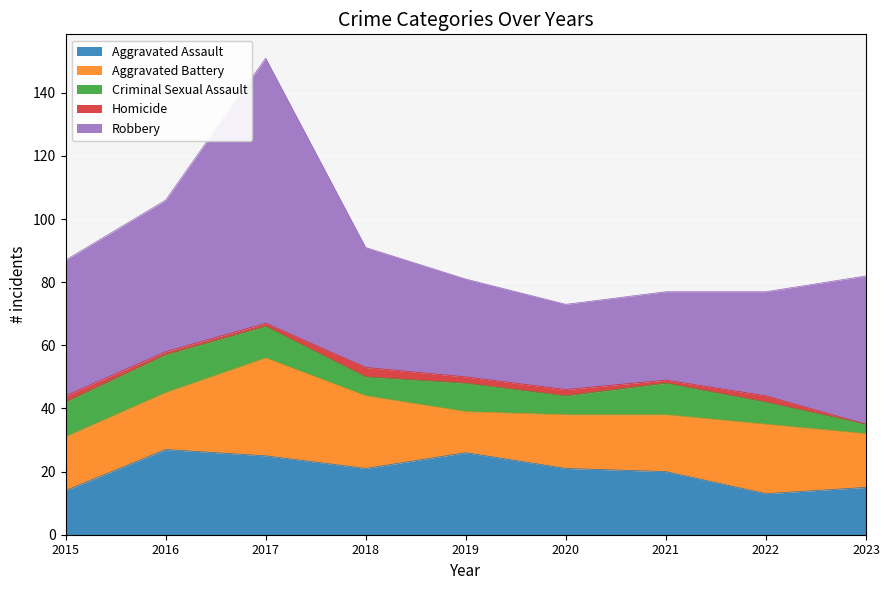

Which category has the lowest value in the Aggravated Assault series?

2022